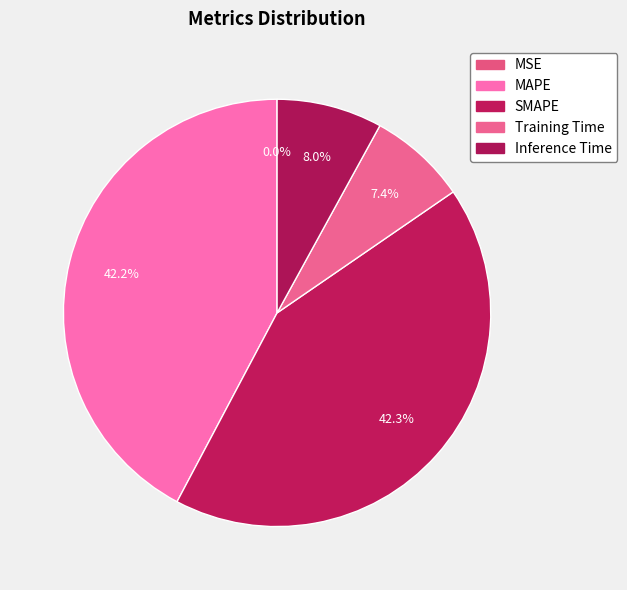

Is there a majority slice in this chart?

No